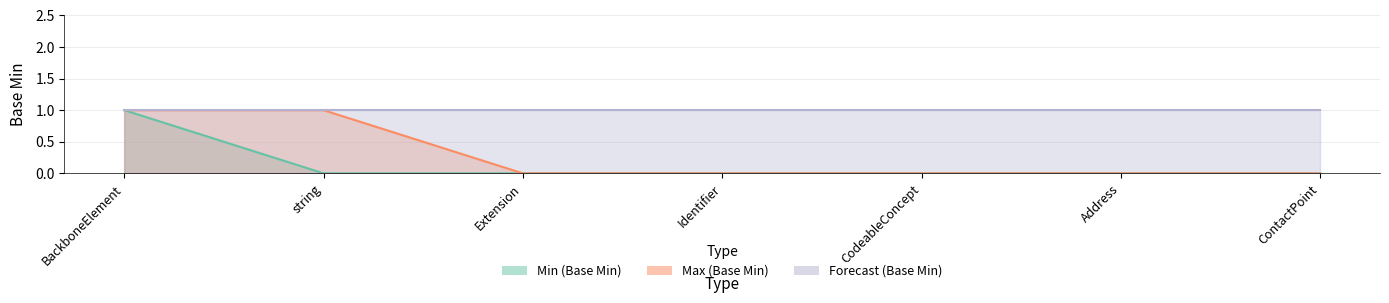

At which label is Min (Base Min) closest to 0?

string